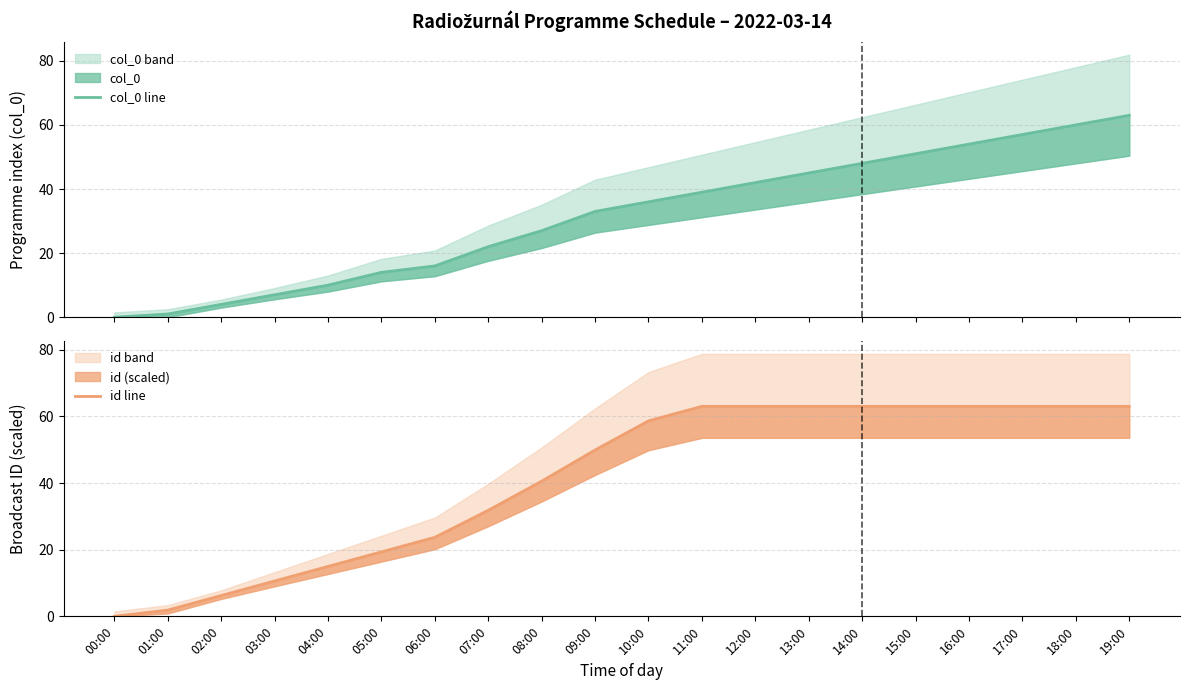

How many data points in col_0 line are less than 36?

10